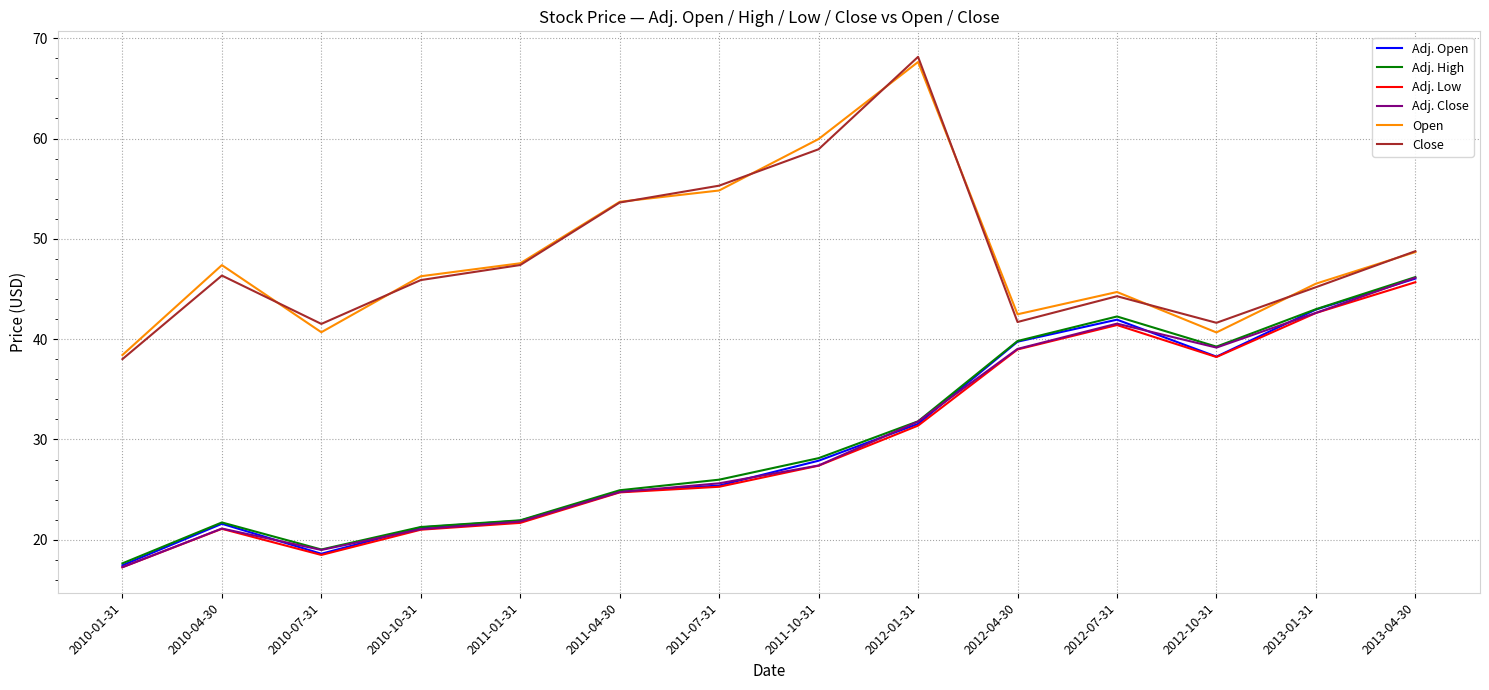

Is the value of Open at 2011-04-30 greater than the value of Adj. Close at 2012-07-31?

Yes